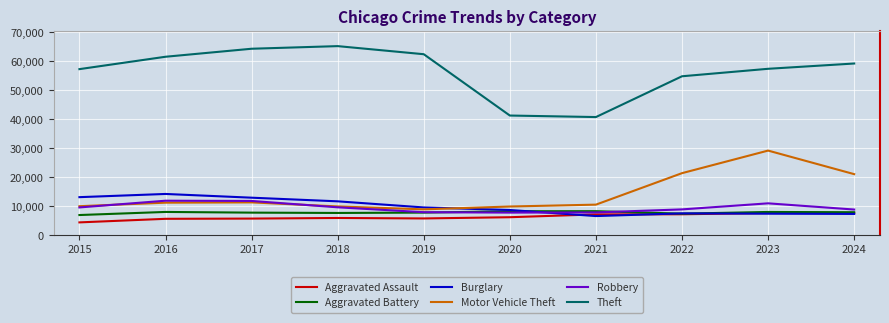

What is the greatest value displayed?

65290